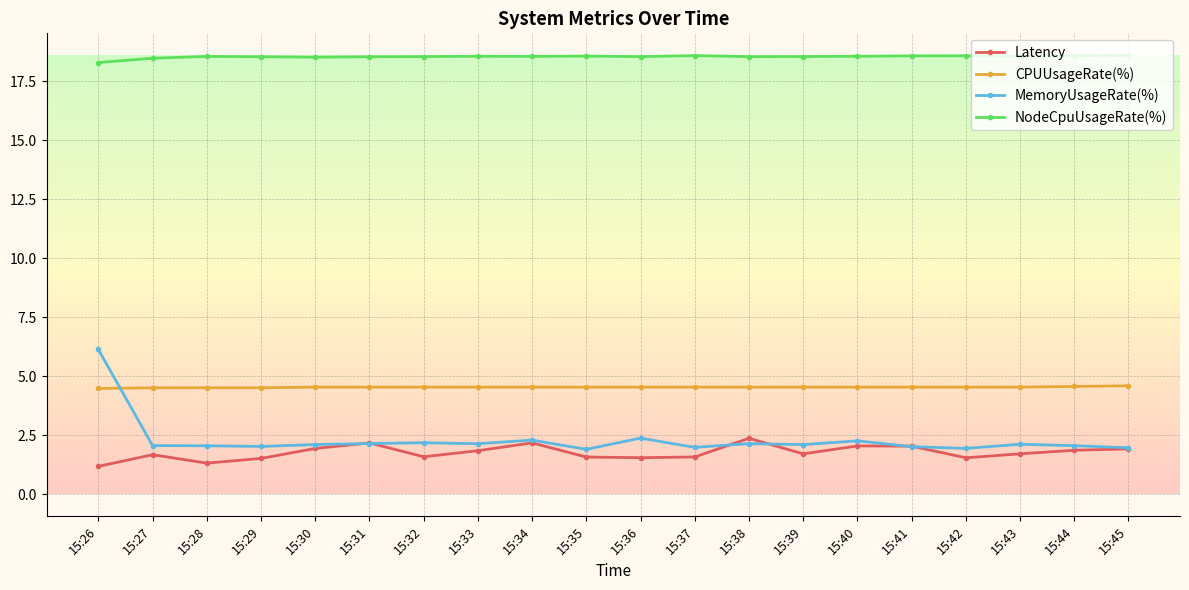

Does the chart display data point markers on the line(s)?

Yes